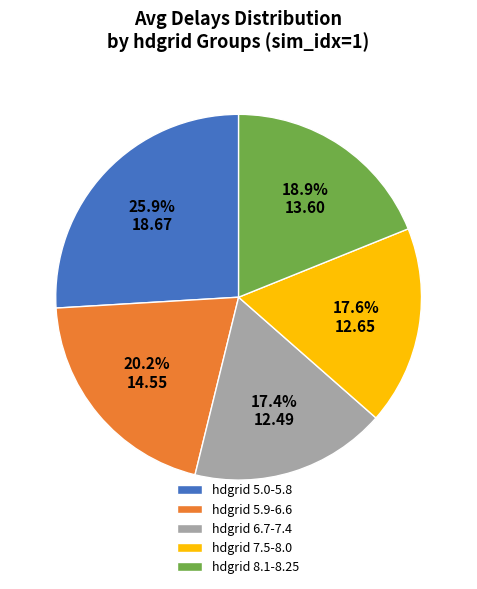

What is the ratio of the value at hdgrid 5.9-6.6 to the value at hdgrid 5.0-5.8?

0.8